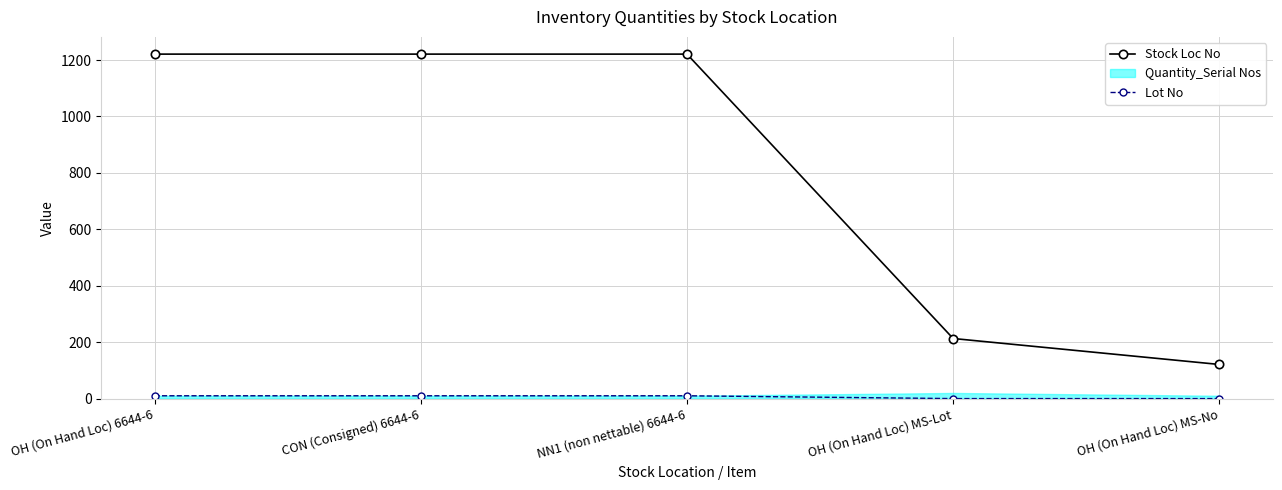

True or false: Lot No and Stock Loc No cross at least once.

False